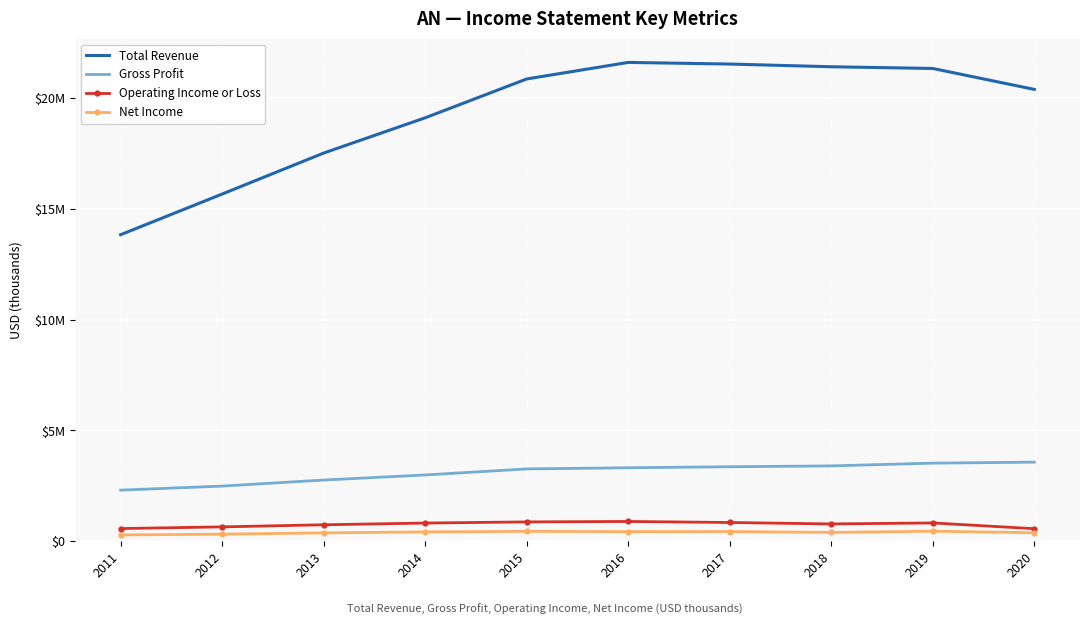

What is the smallest value displayed?

281400